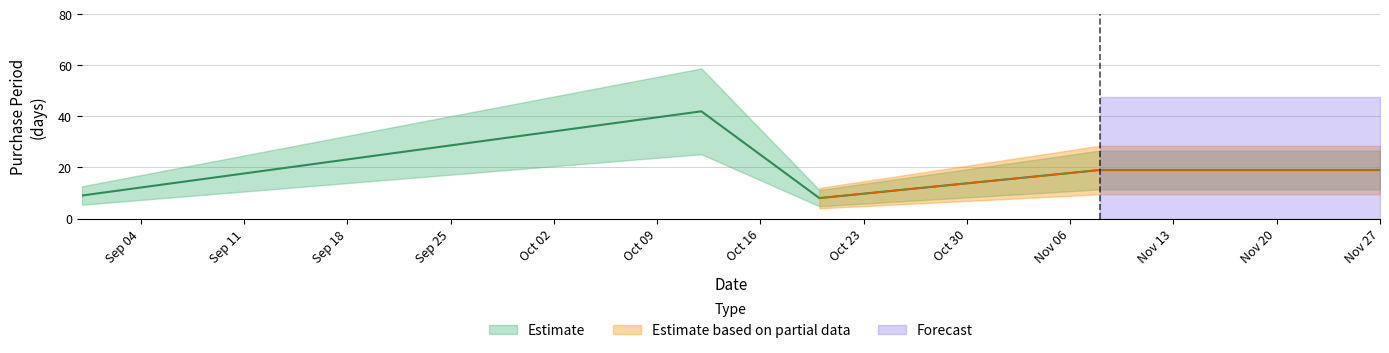

Does the chart display data point markers on the line(s)?

No